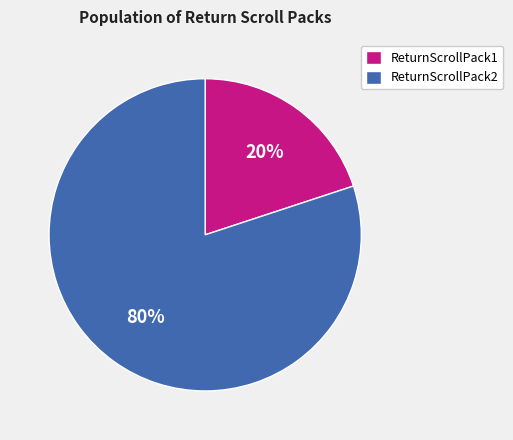

What is the majority slice?

ReturnScrollPack2